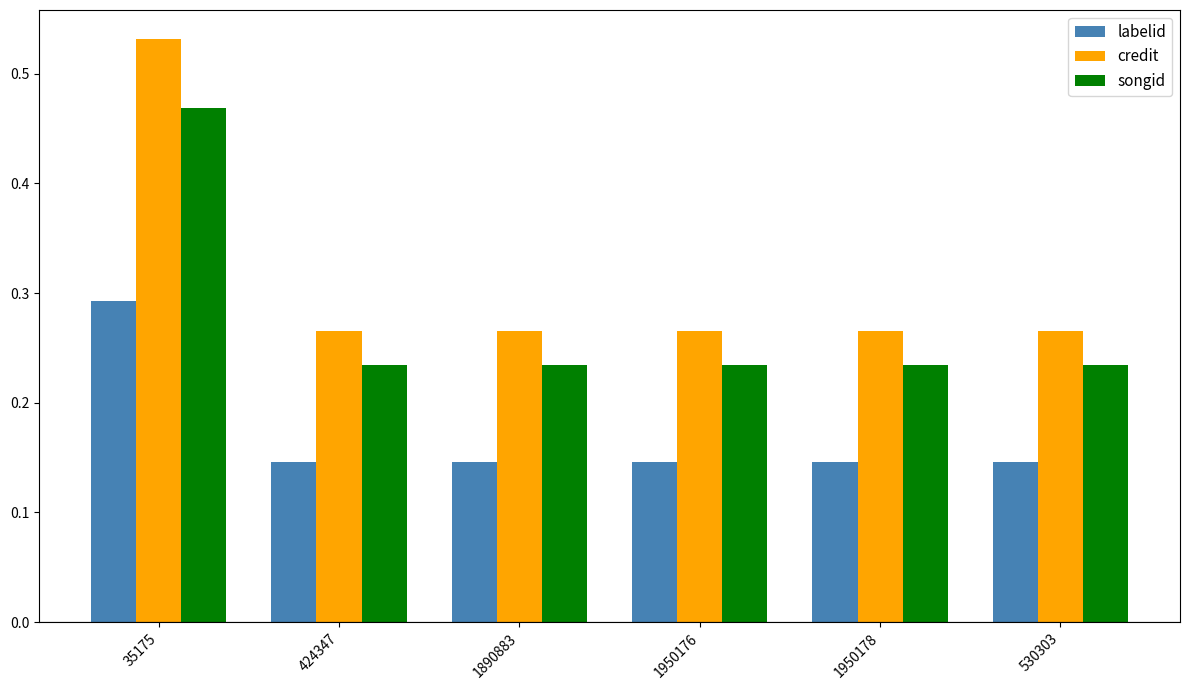

True or false: credit has a value of 0.1 at 424347.

False